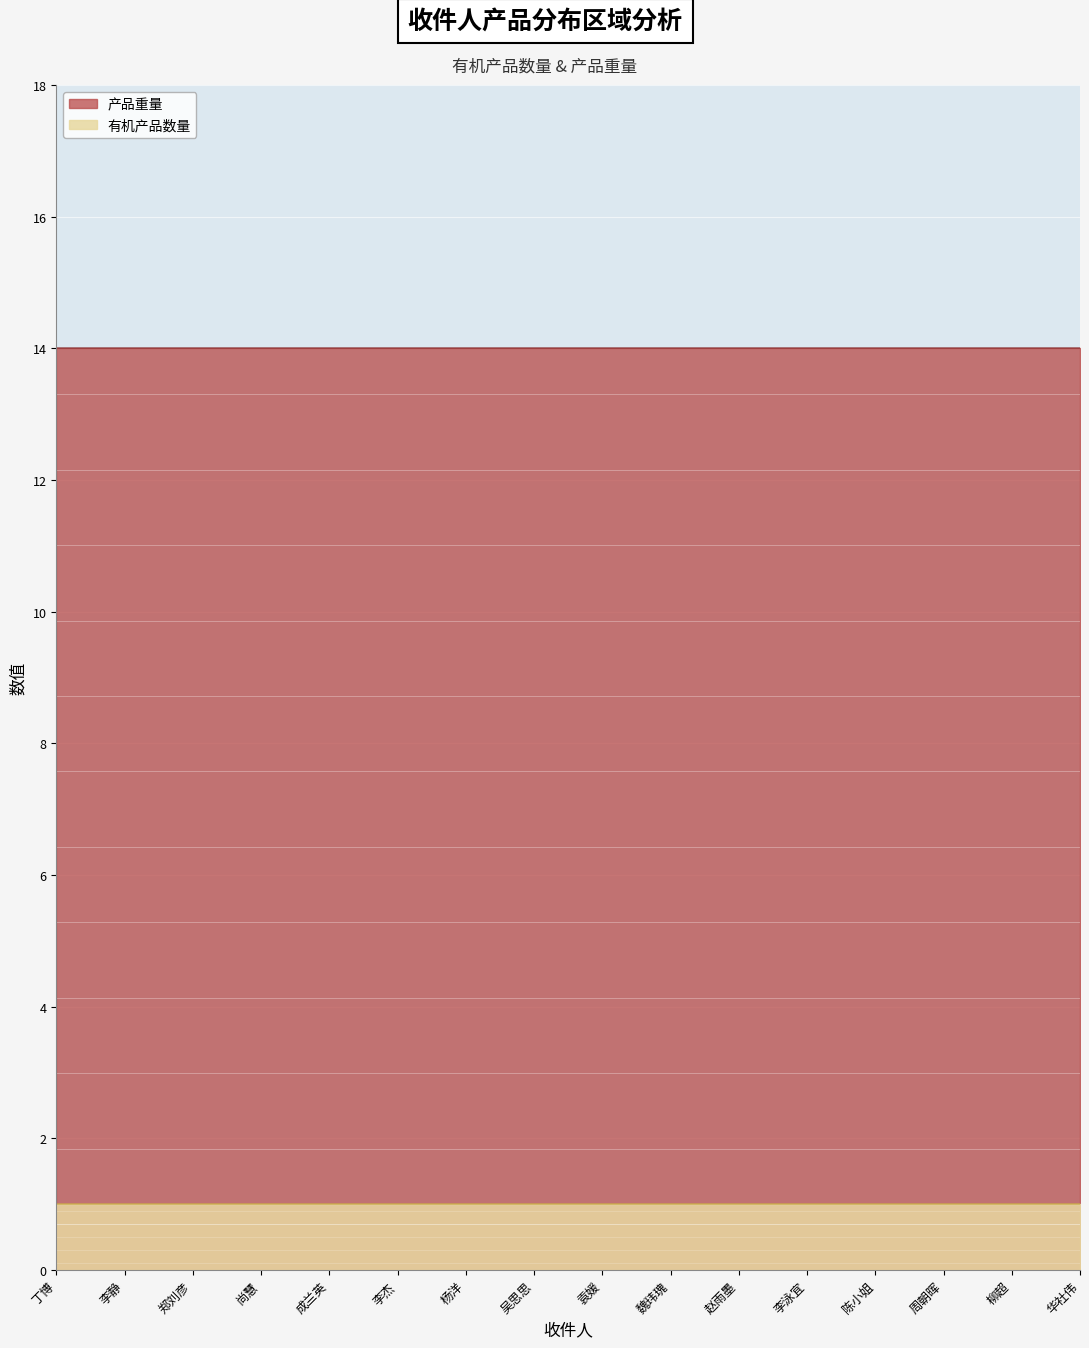

The value of 有机产品数量 at 华社伟 is 2. True or false?

False